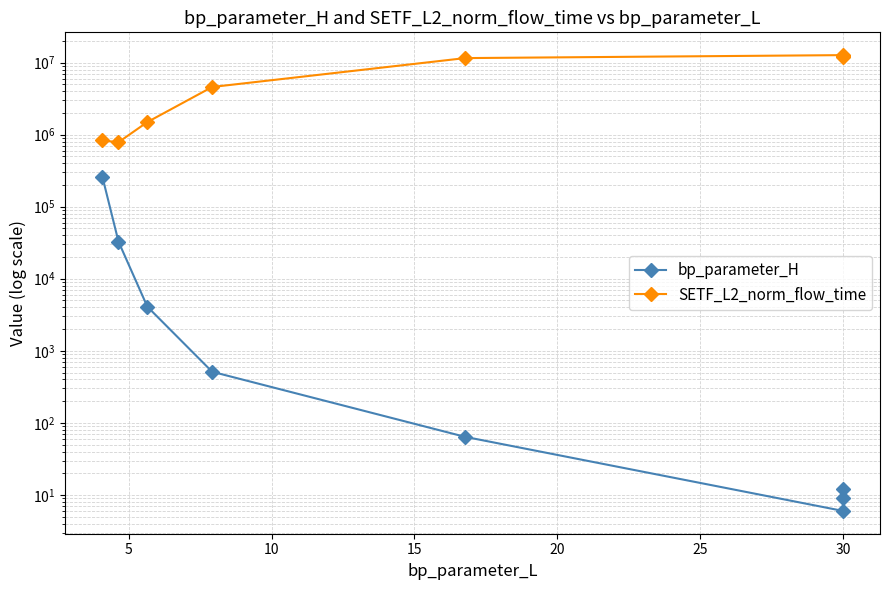

Does the chart have visible grid lines?

Yes